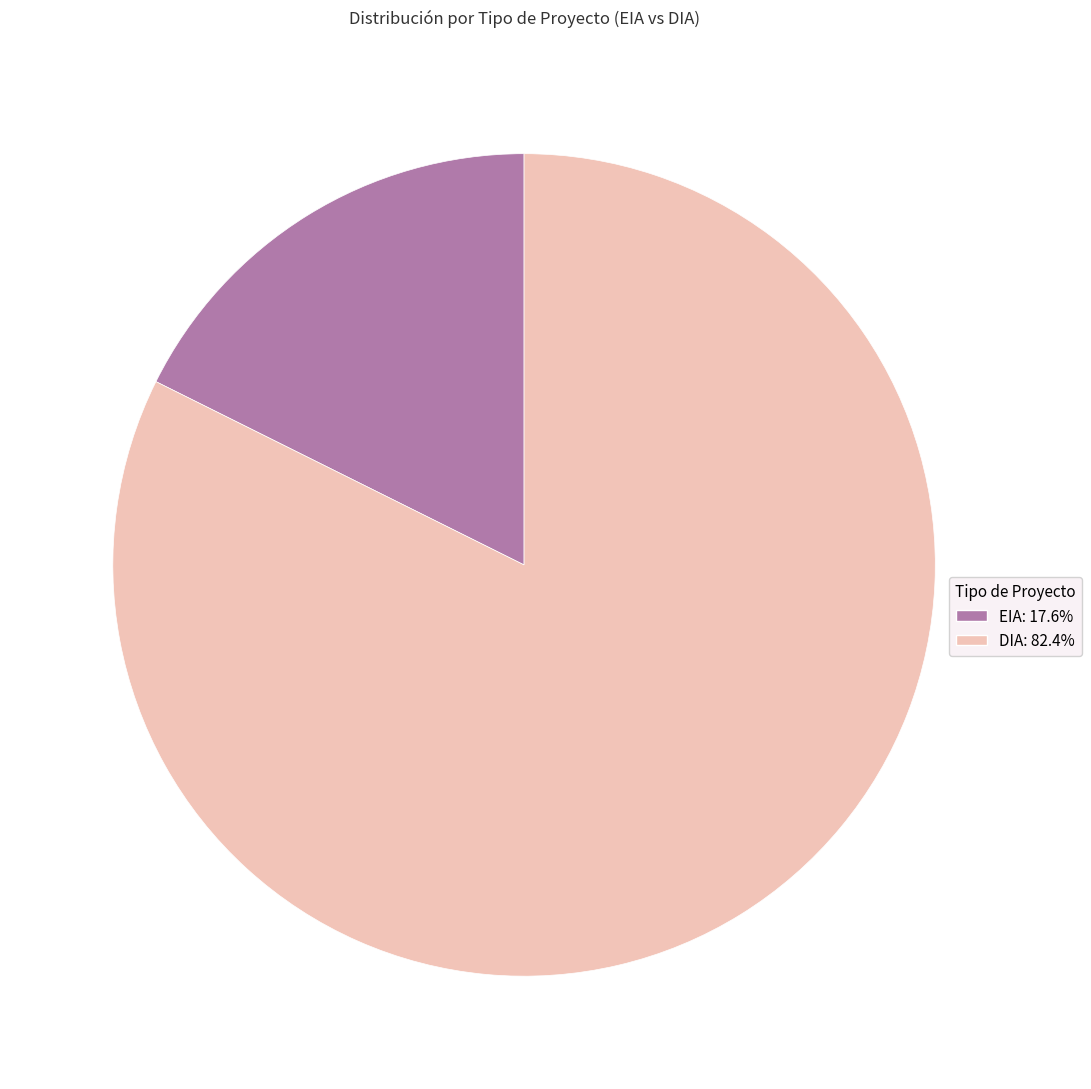

The DIA slice represents 75% of the pie. True or false?

False